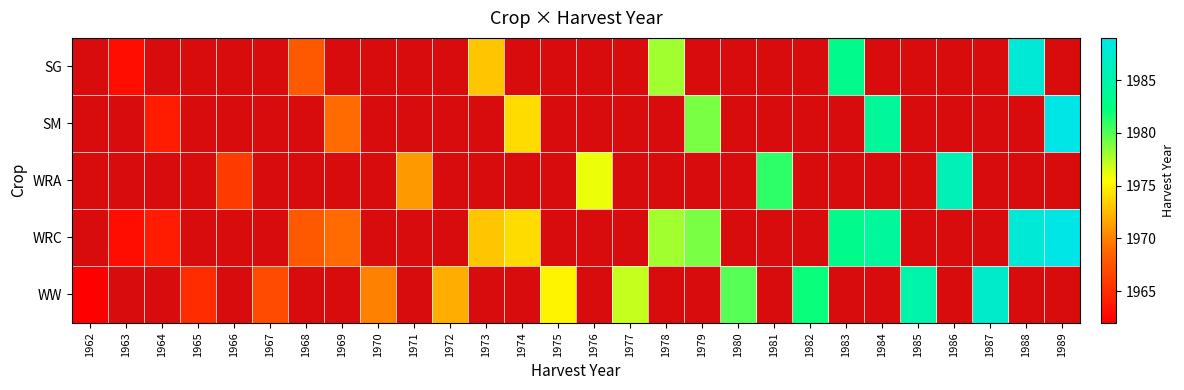

The WW series shows 1975.0 at 1975. True or false?

True